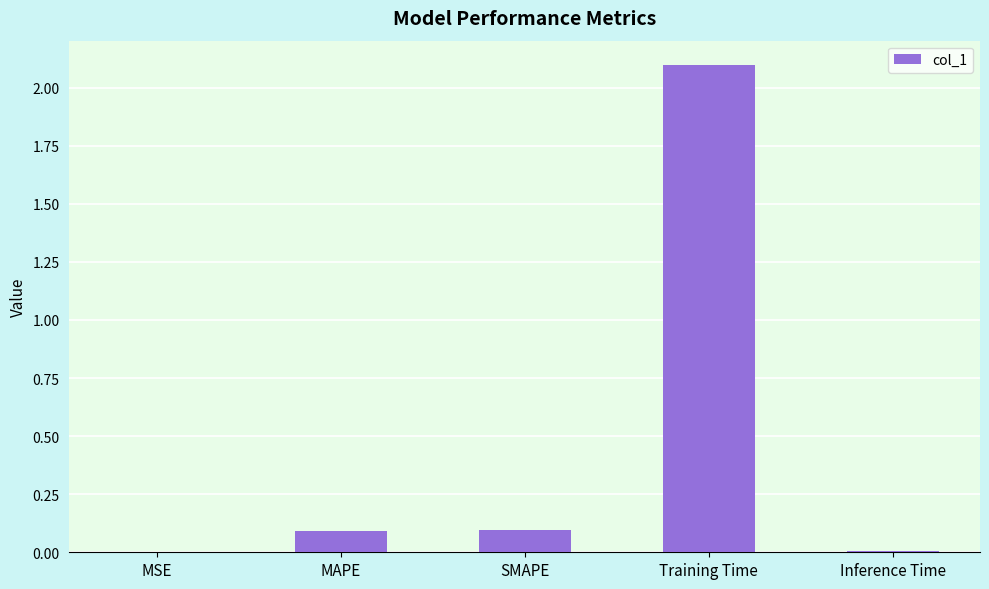

Between Training Time and Inference Time, which is larger?

Training Time